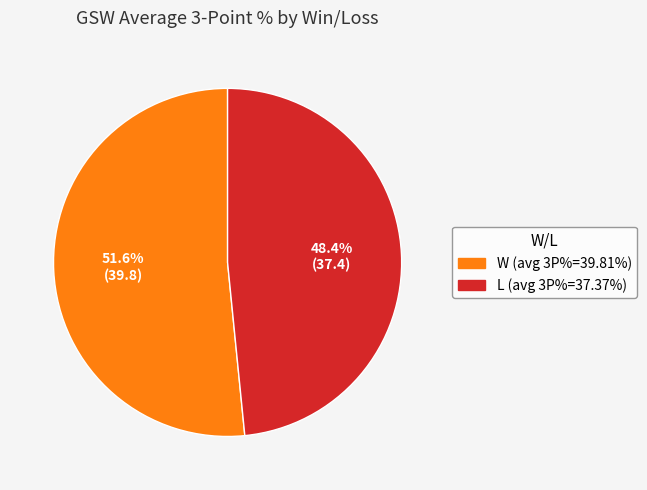

Is it true that W is 61% of the pie?

False